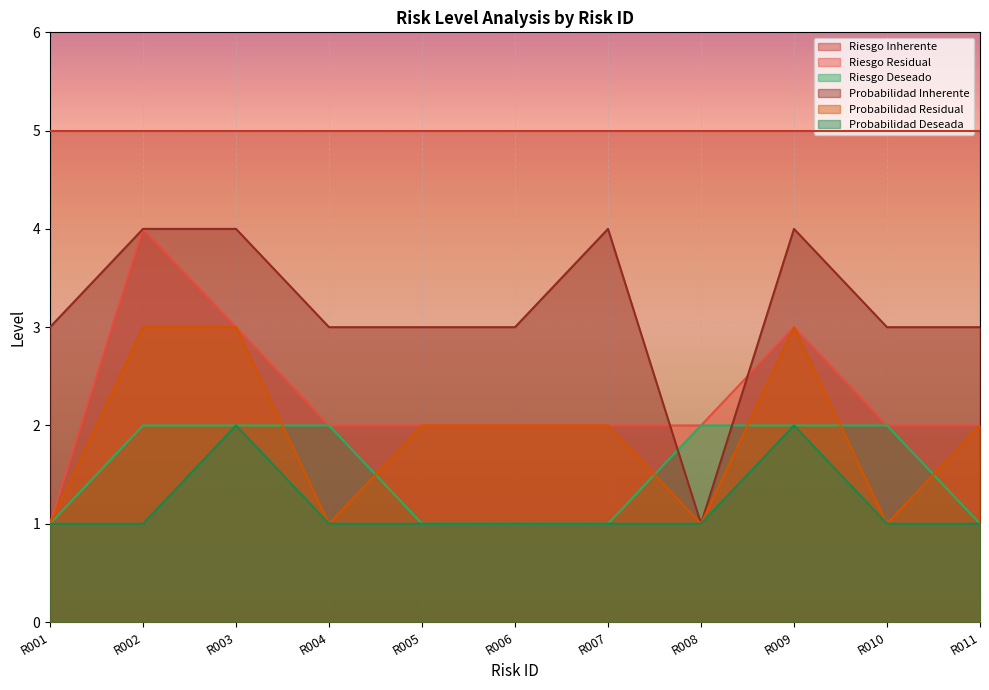

At which label does Probabilidad Residual first exceed 2?

R002